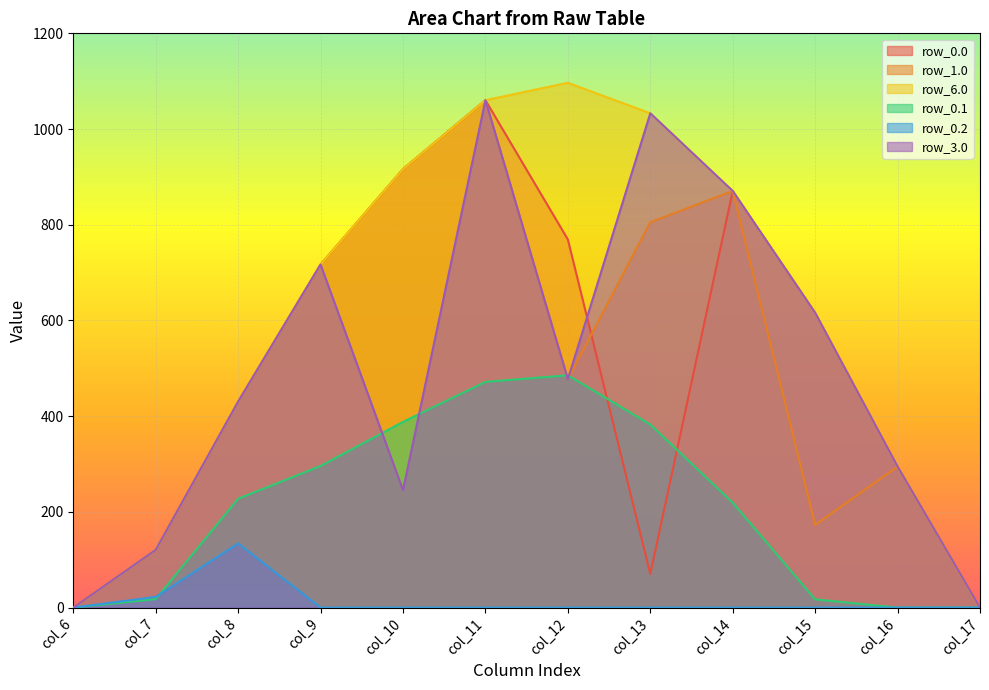

At which category does the chart reach its minimum across all series?

col_6